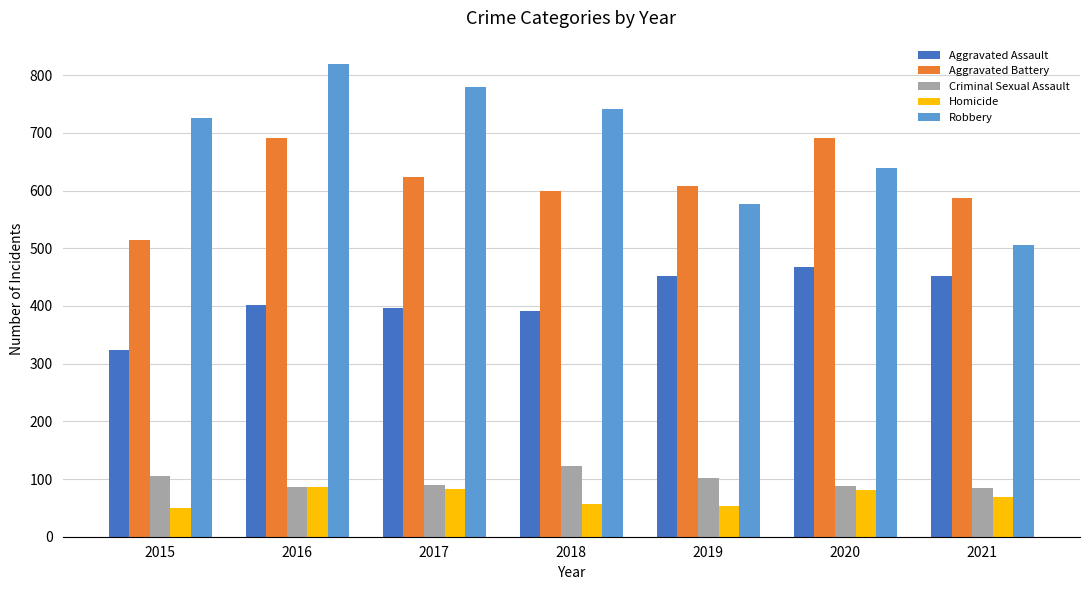

The value of Robbery at 2020 is 425. True or false?

False